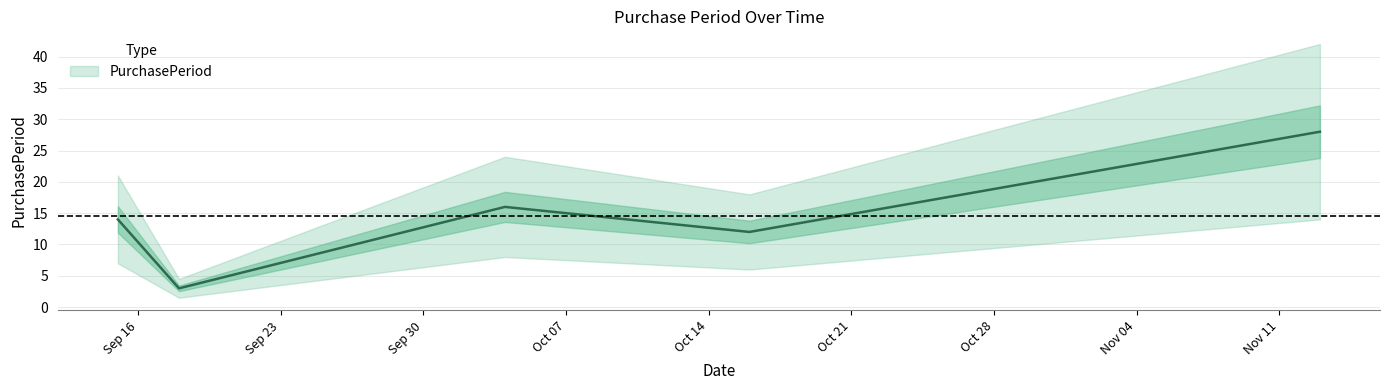

What is the difference between the maximum and minimum values?

25